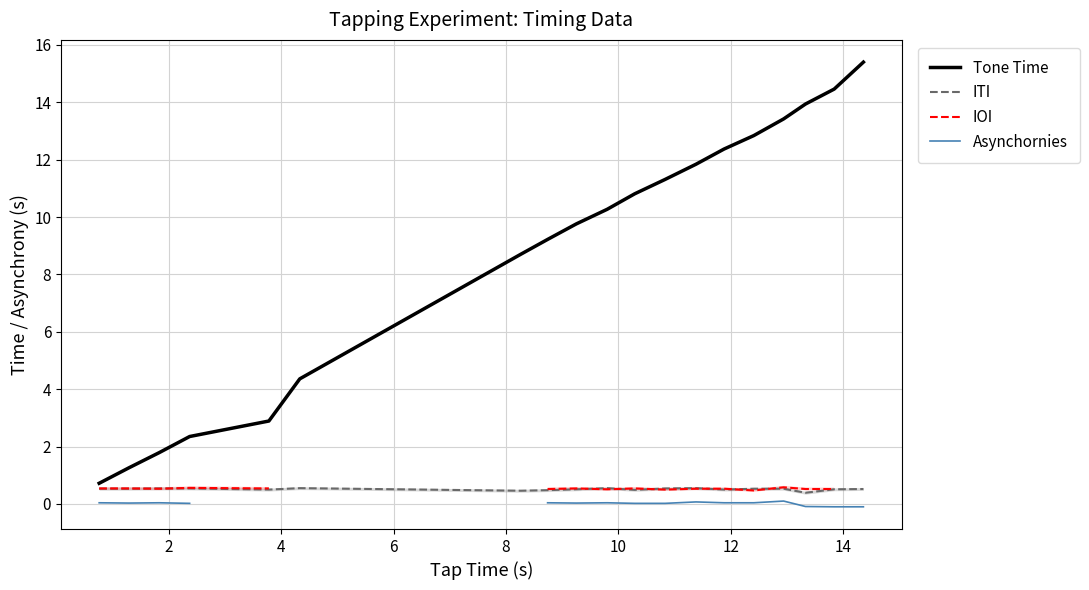

What is the highest value of the ITI series?

0.6